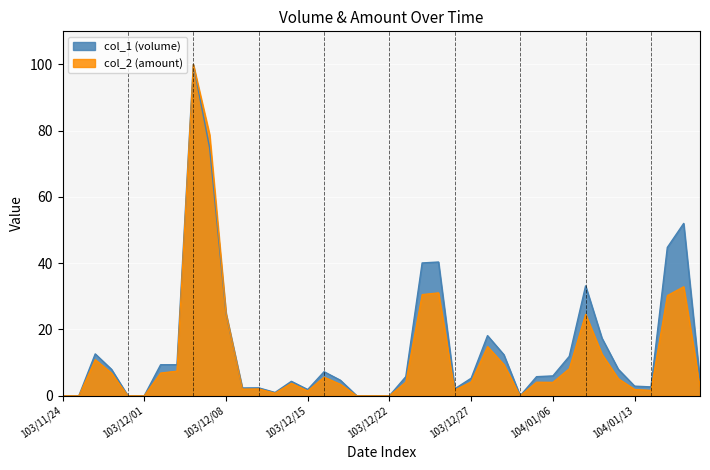

What is the greatest value displayed?

100.0